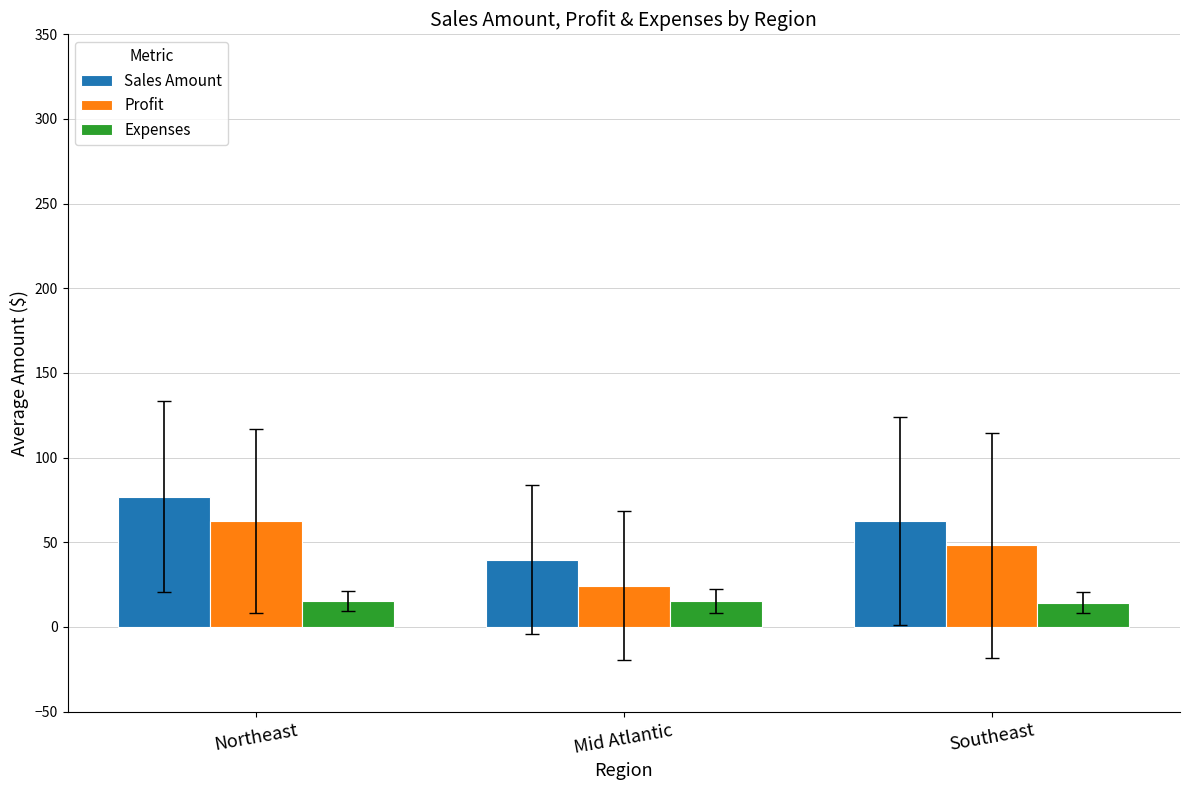

The Sales Amount series shows 91.6 at Southeast. True or false?

False